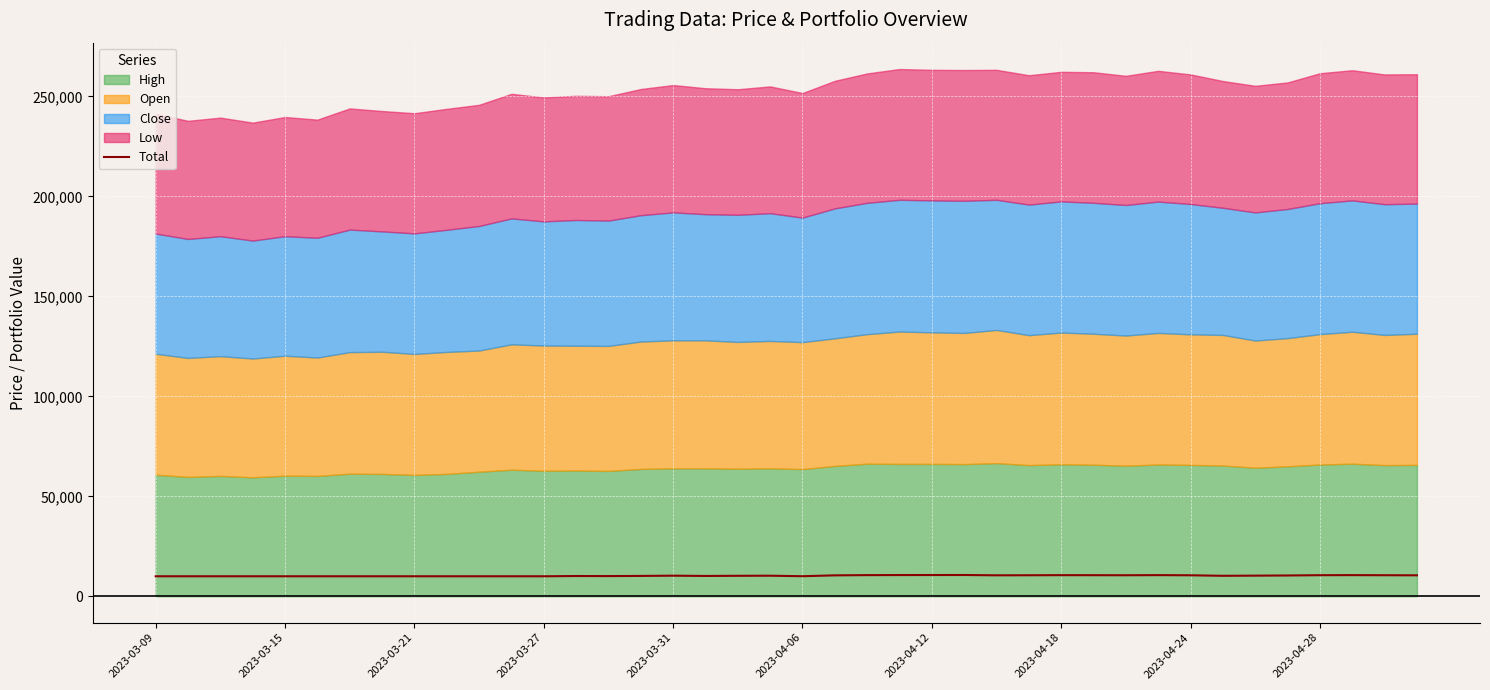

How many points are lower than both their immediate neighbors (excluding endpoints)?

7